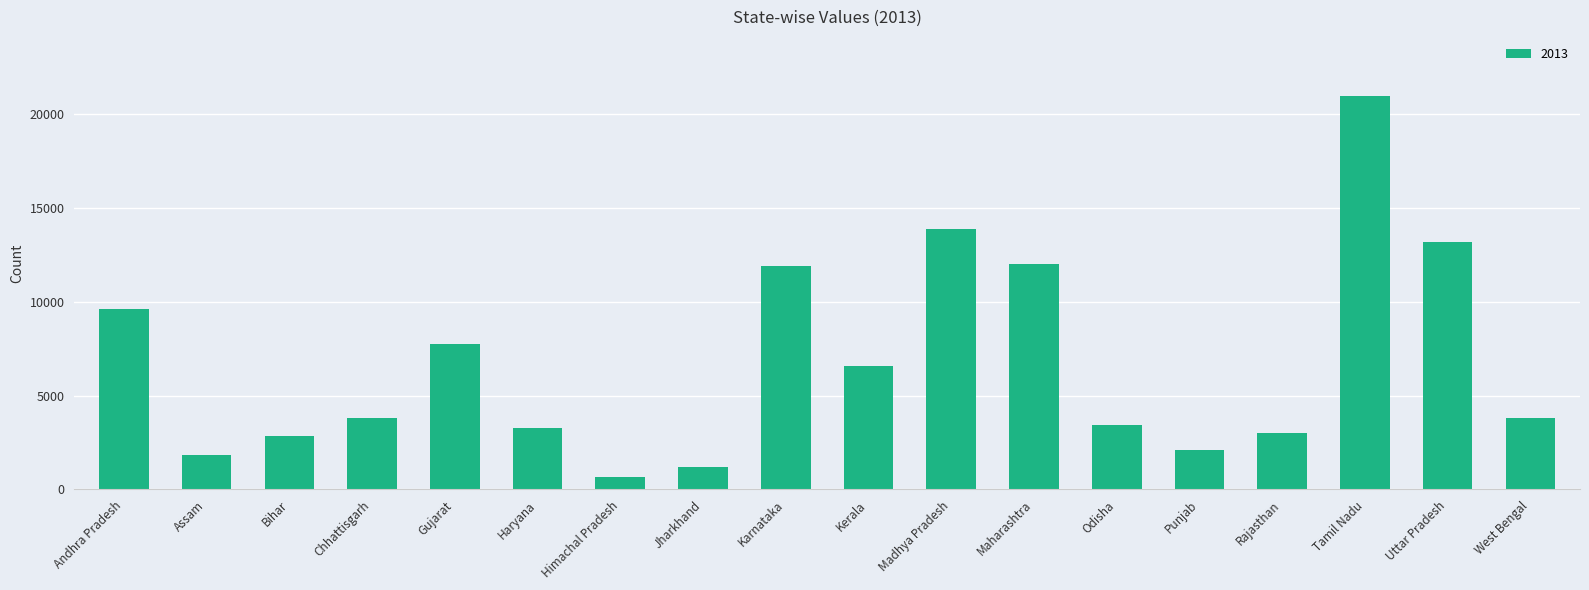

What is the sum of all values?

121914